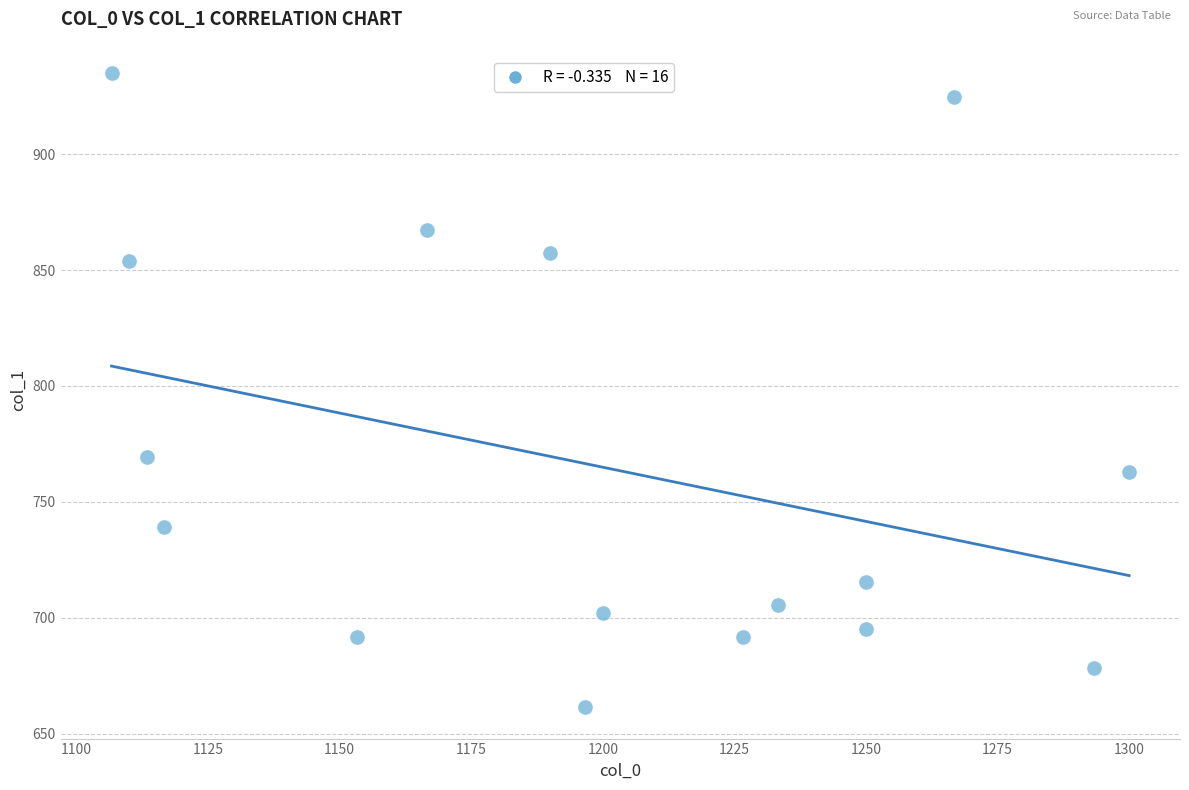

What Y value in the scatter plot is closest to 798?

769.5